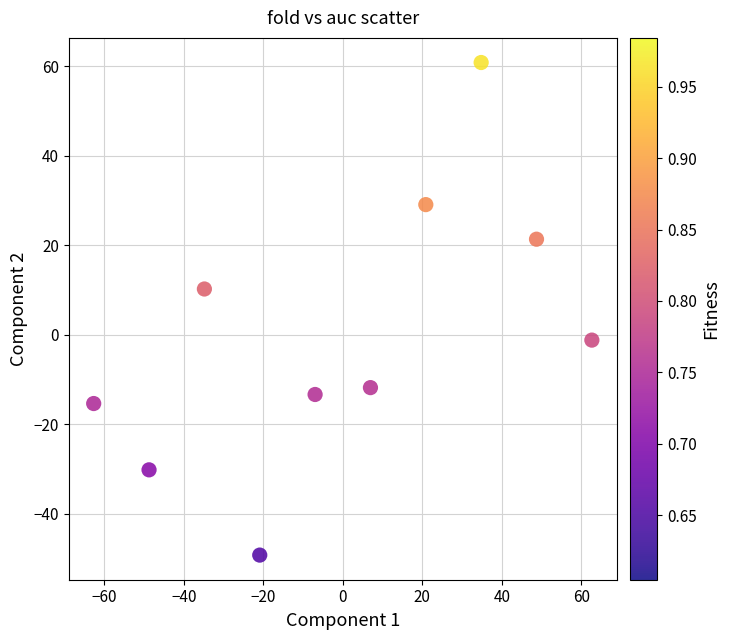

What is the range of X values (max minus min)?

125.3